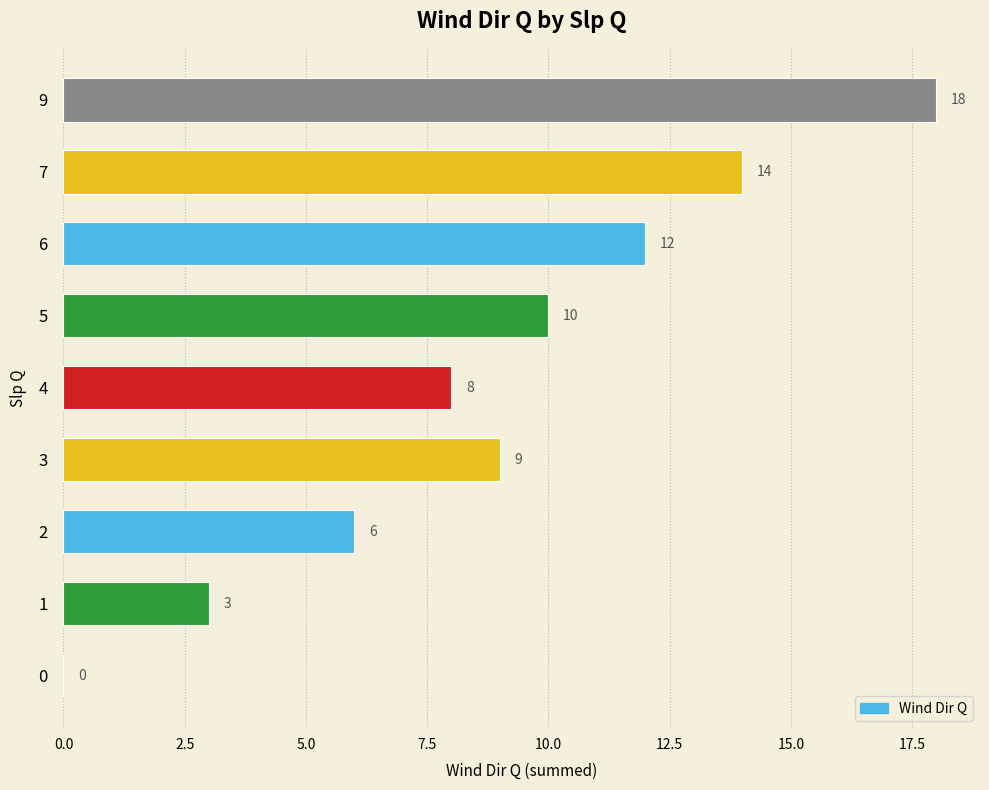

What is the sum of all values?

80